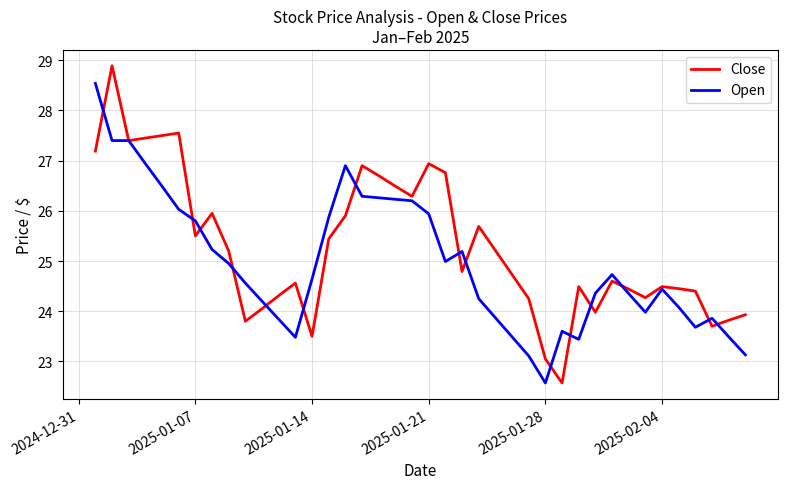

Which series has the largest total across all categories?

Close